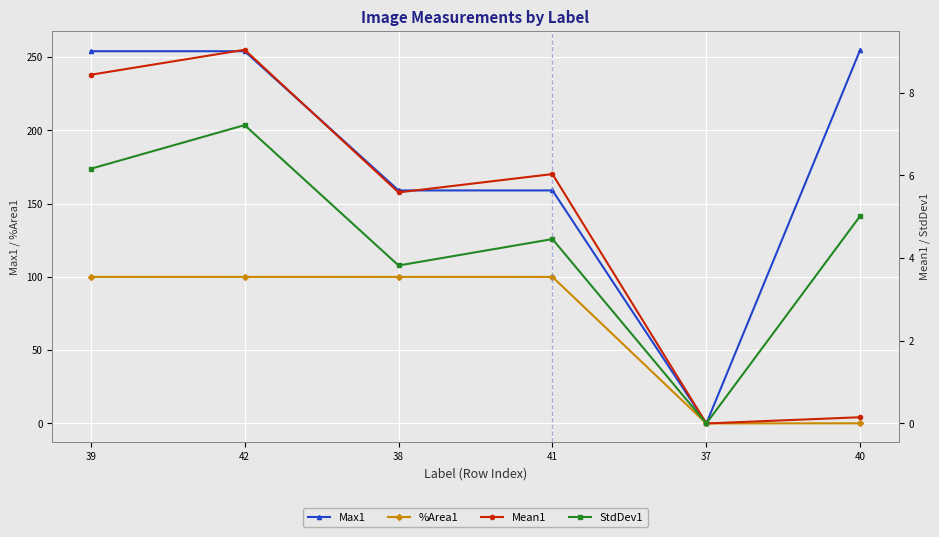

Reading left to right, what are all the values shown in this chart?

Max1: 39=254.0	42=254.0	38=159.0	41=159.0	37=0.0	40=255.0
%Area1: 39=100.0	42=100.0	38=100.0	41=100.0	37=0.0	40=0.1
Mean1: 39=8.4	42=9.0	38=5.6	41=6.0	37=0.0	40=0.1
StdDev1: 39=6.2	42=7.2	38=3.8	41=4.5	37=0.0	40=5.0